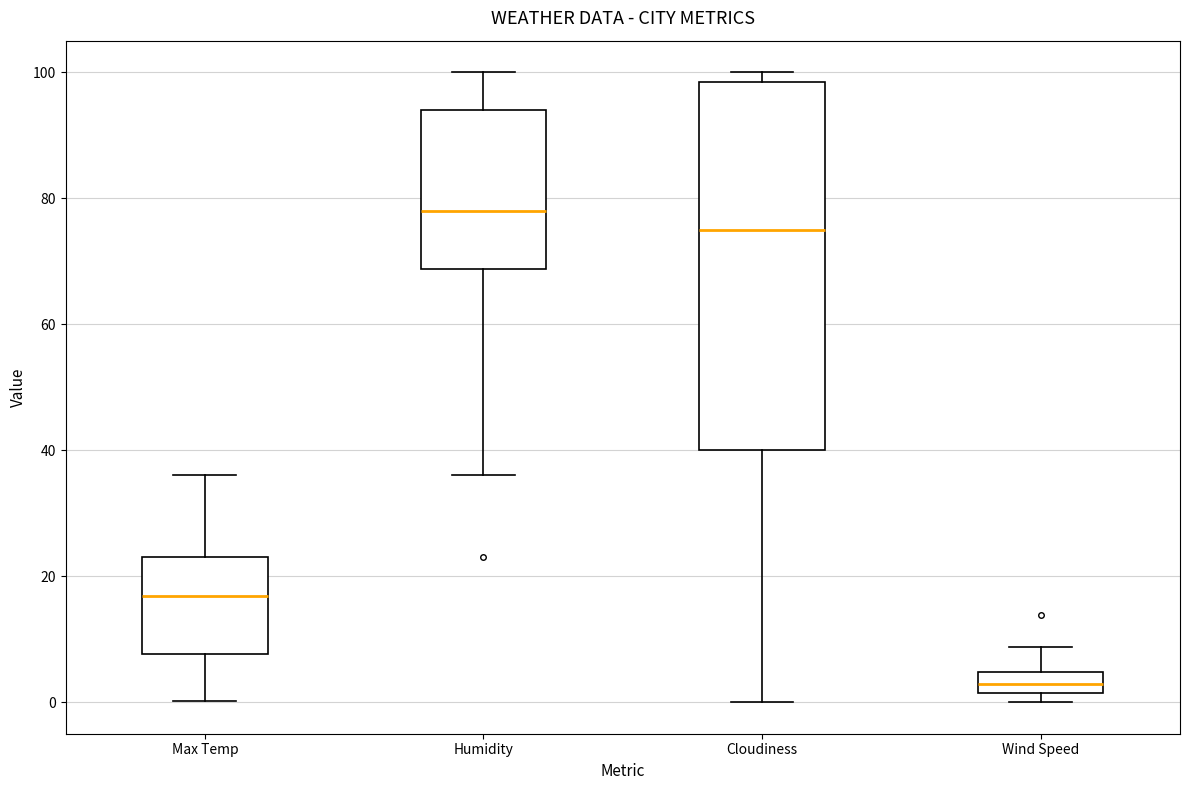

Comparing the boxes themselves (not the whiskers), which one is the tallest?

Cloudiness